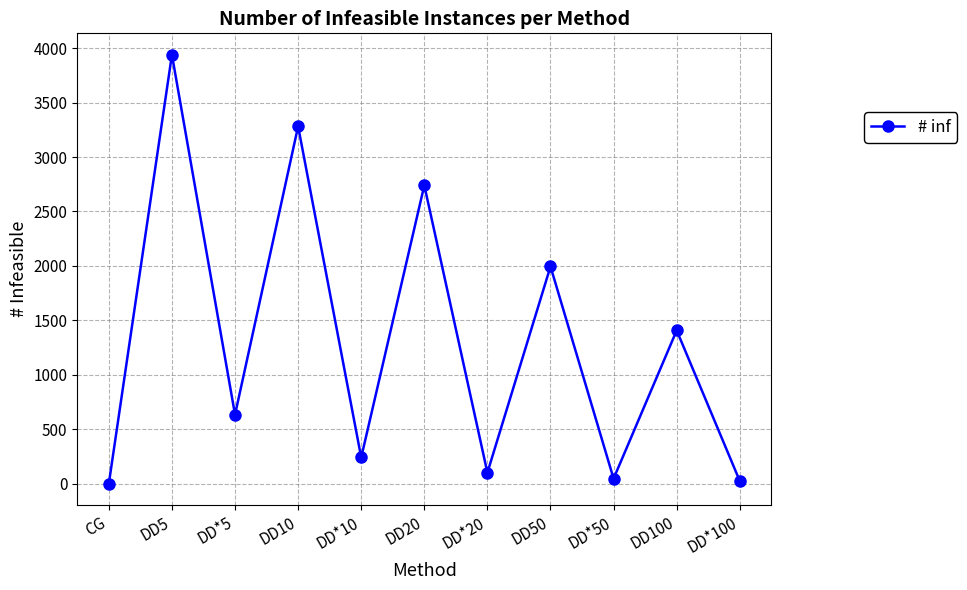

At which category does the data reach its first local peak?

DD5